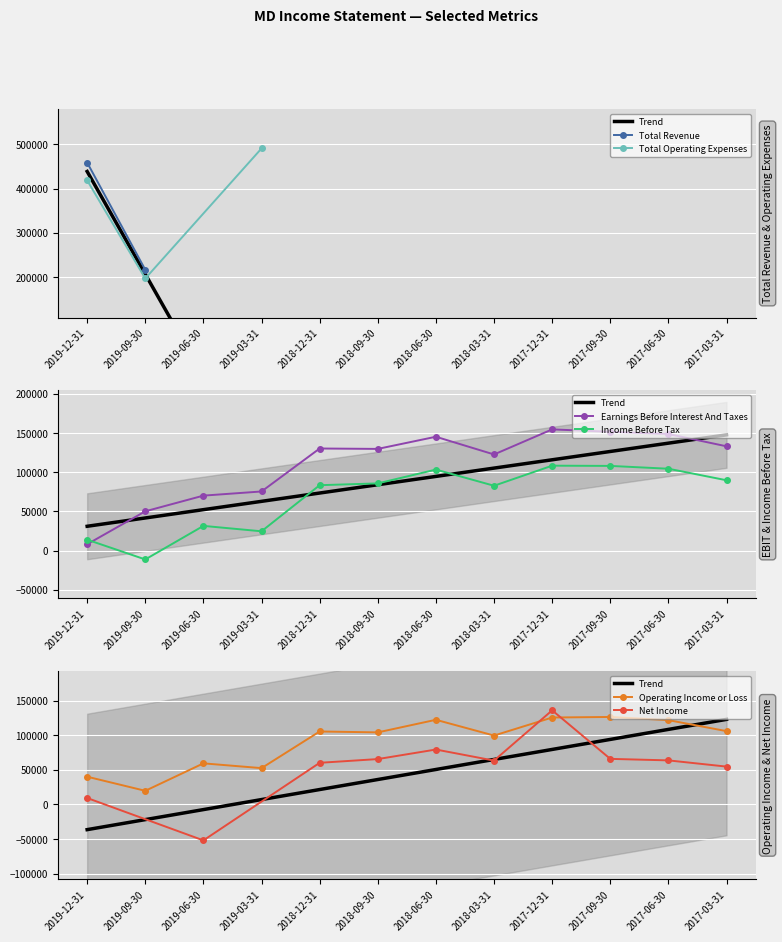

The value of Total Operating Expenses at 2019-09-30 is 197200. True or false?

True